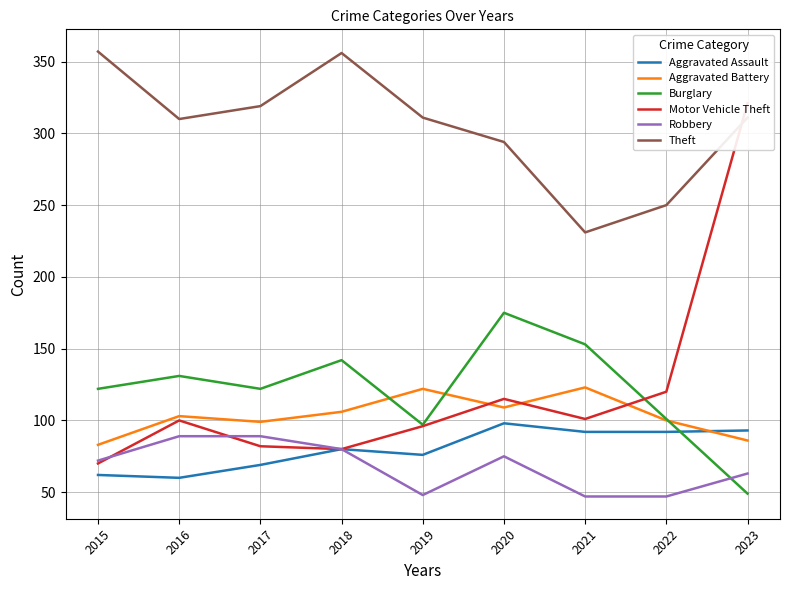

What is the difference between the maximum and minimum values in the Burglary series?

126